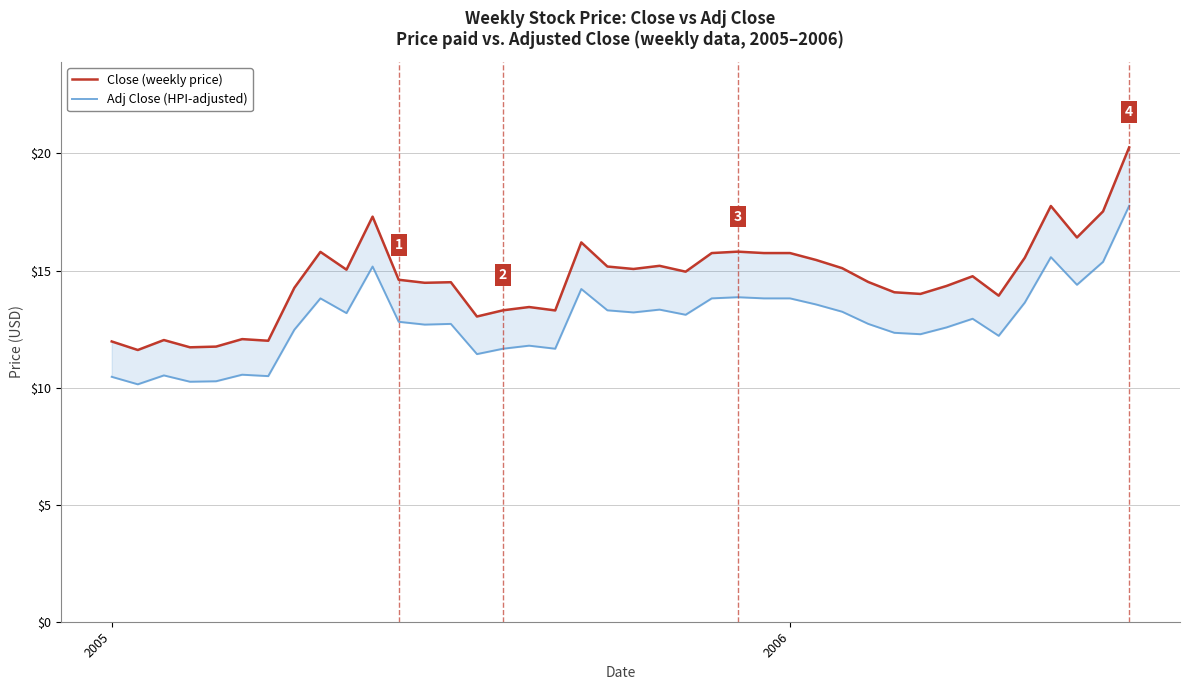

At which label is Adj Close (HPI-adjusted) closest to 13?

33